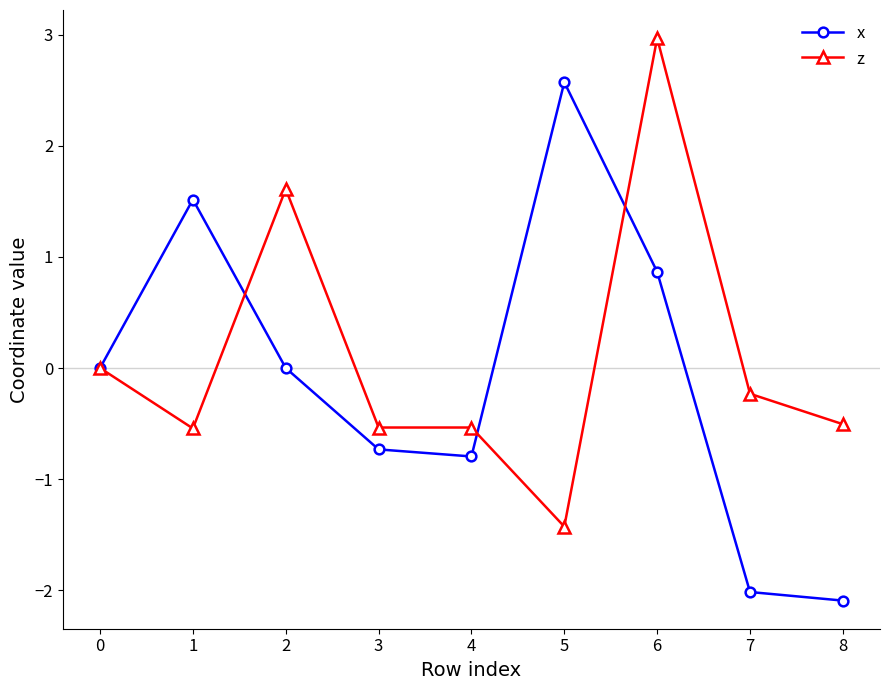

What is the value of the z point at the 3rd from the left?

1.6